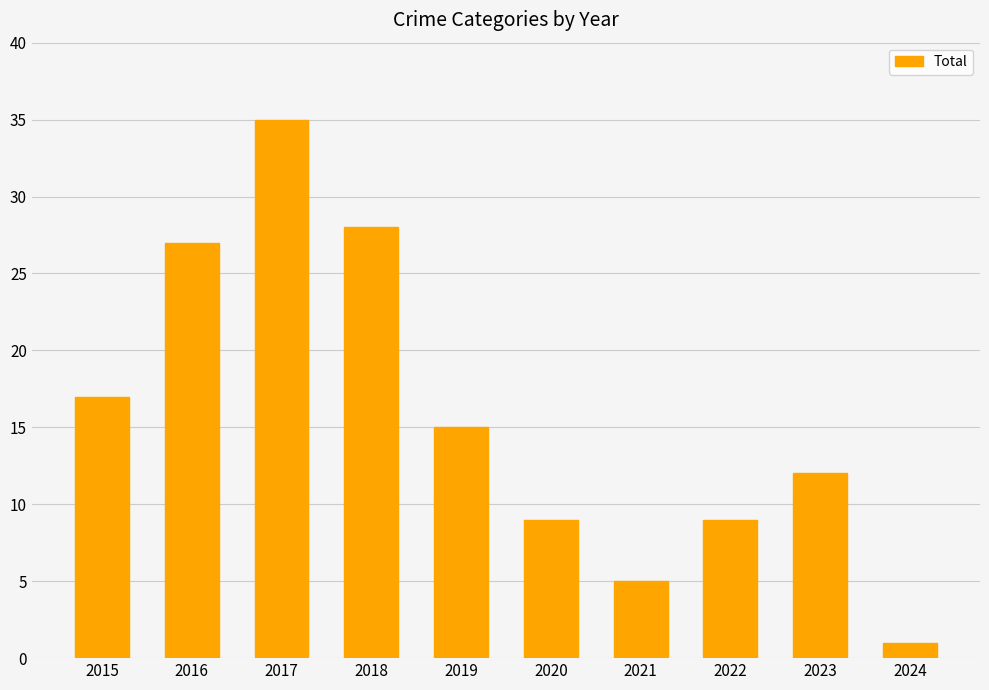

What is the minimum value shown in the chart?

1